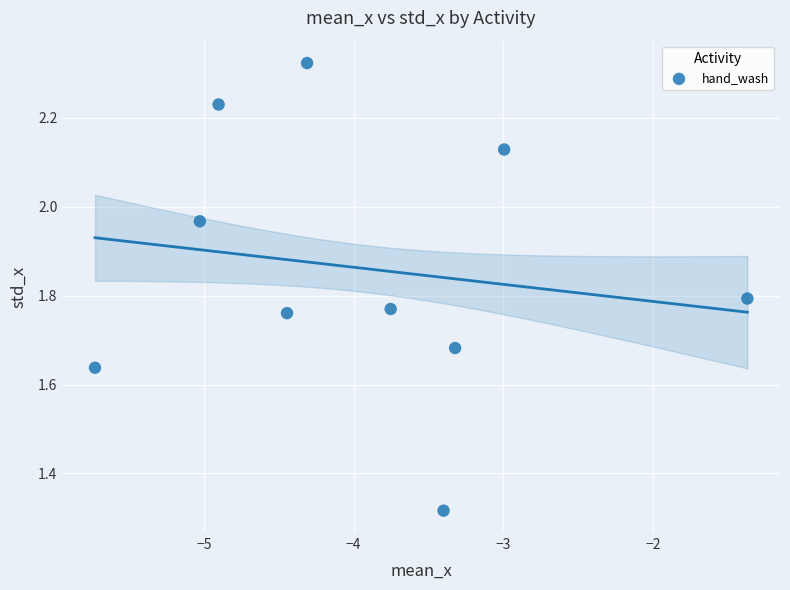

What is the range of Y values (max minus min)?

1.0